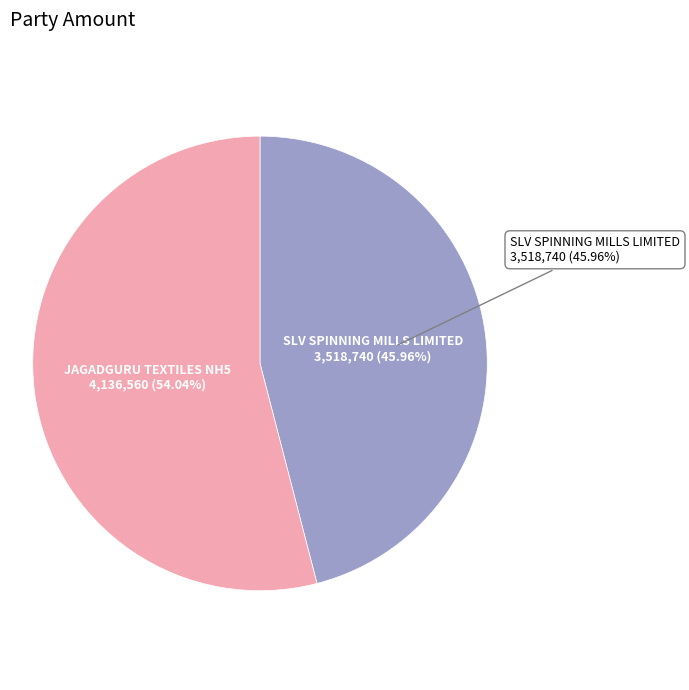

To the nearest percent, what is the average slice percentage?

50%